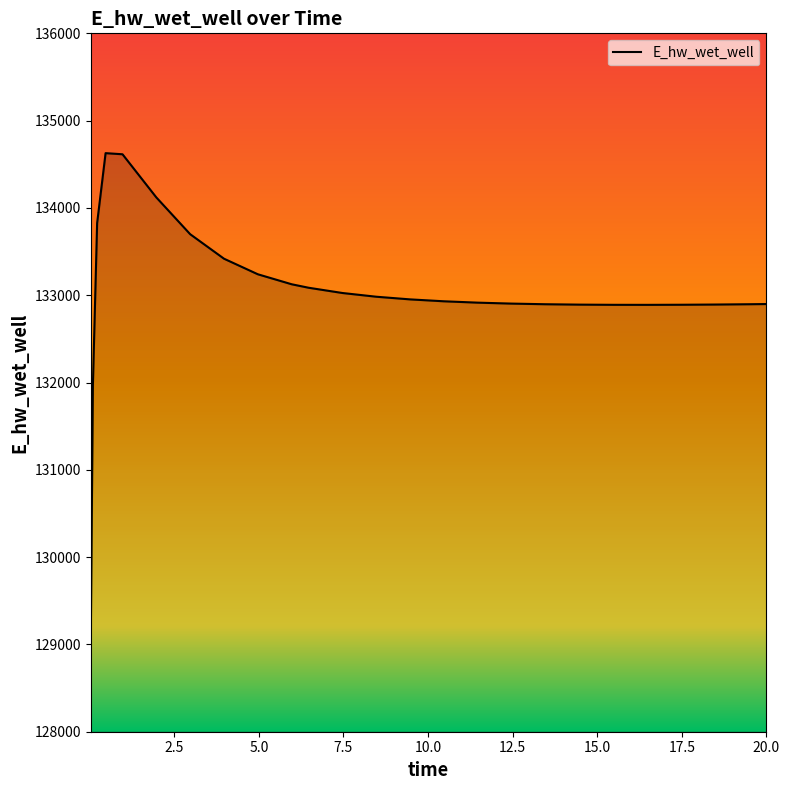

What is the difference between the maximum and minimum values?

5557.4